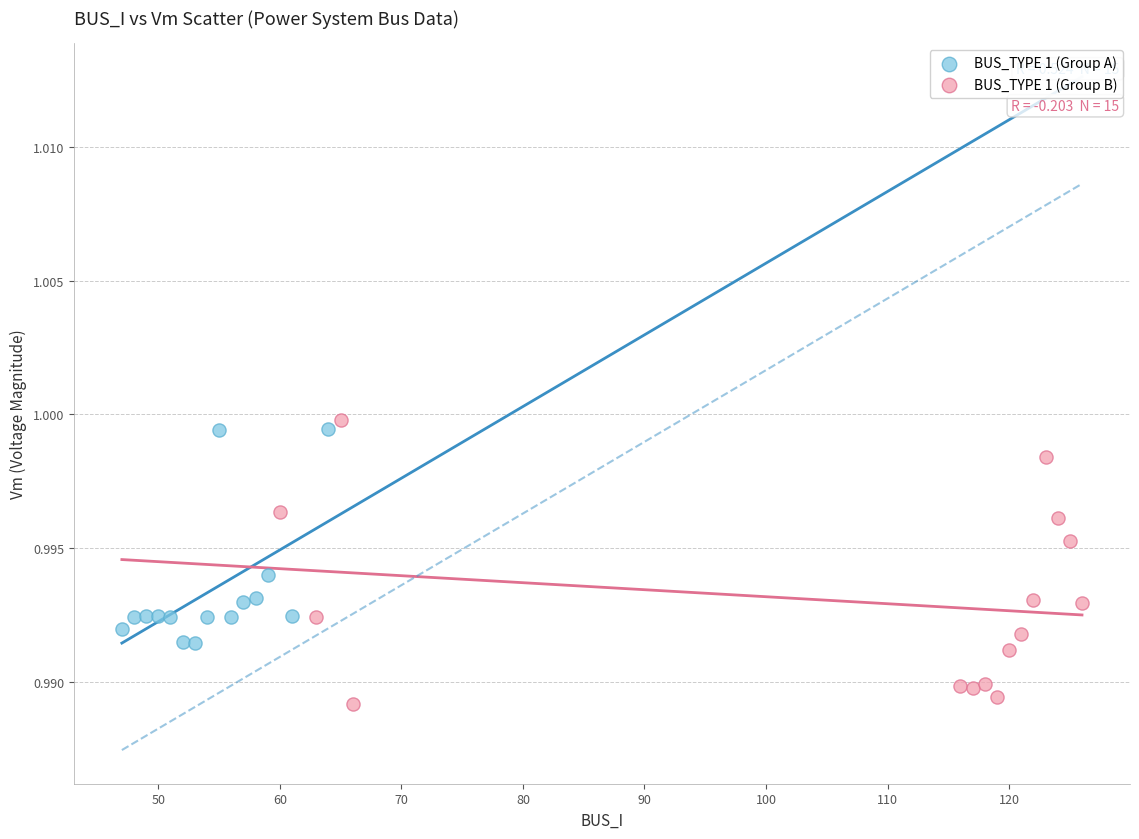

Which series reaches the minimum Y coordinate?

BUS_TYPE 1 (Group B)